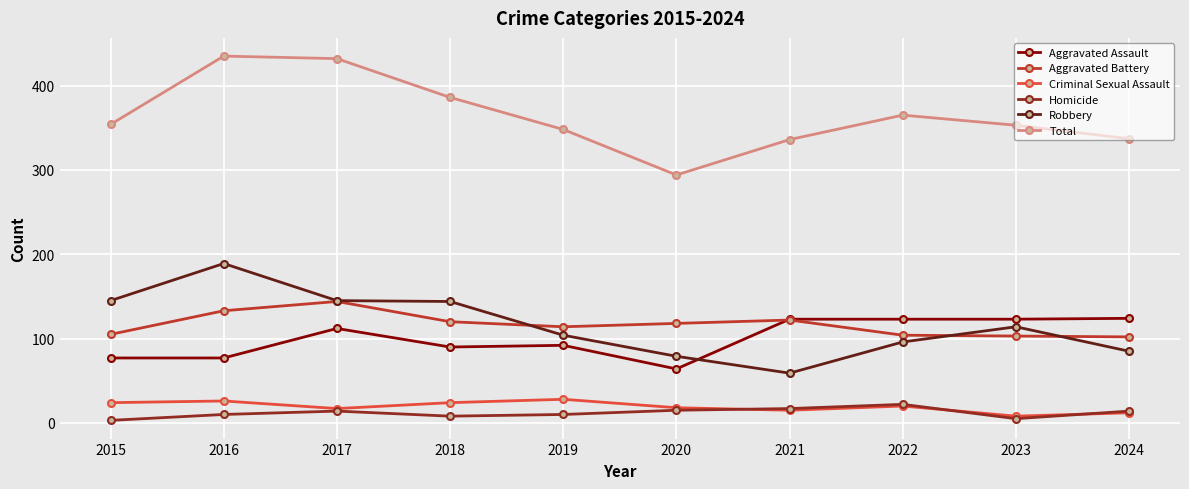

Is it true that Total equals 354 at 2015?

True